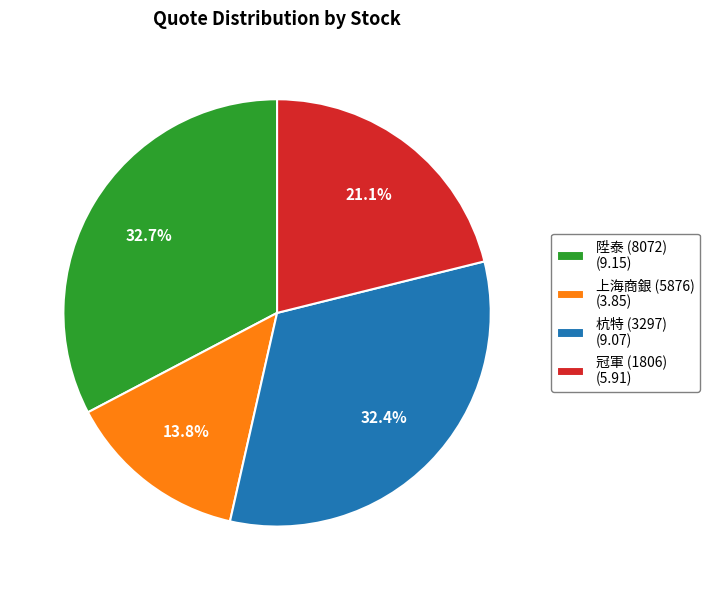

Combined, do 陞泰 (8072) (9.15) and 上海商銀 (5876) (3.85) account for over 50%?

No